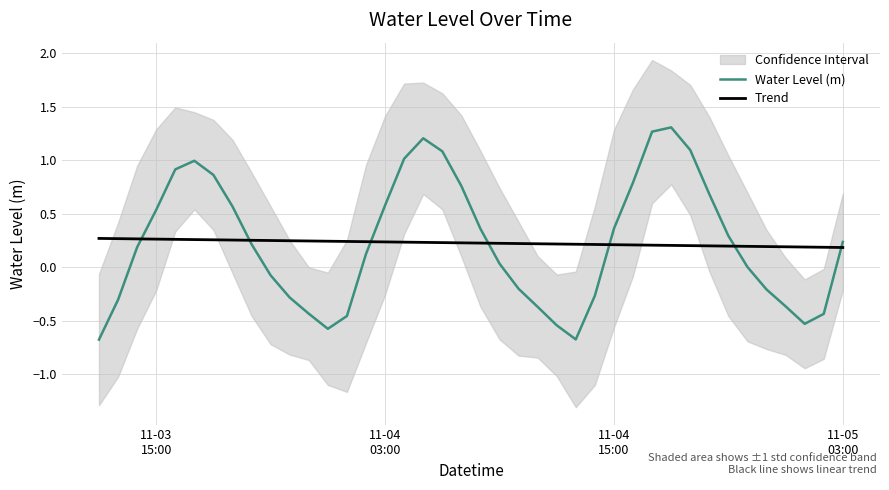

True or false: Trend and Water Level (m) cross at least once.

True